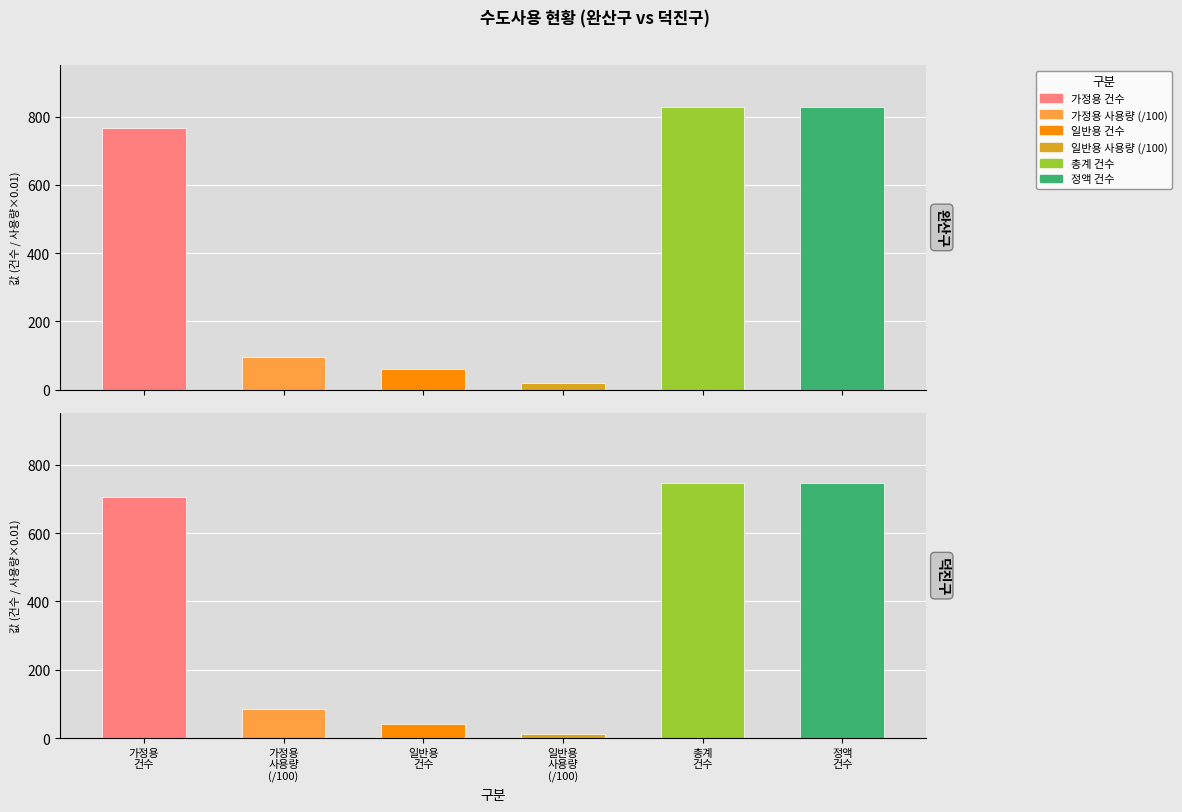

Which series has the largest total across all categories?

합계